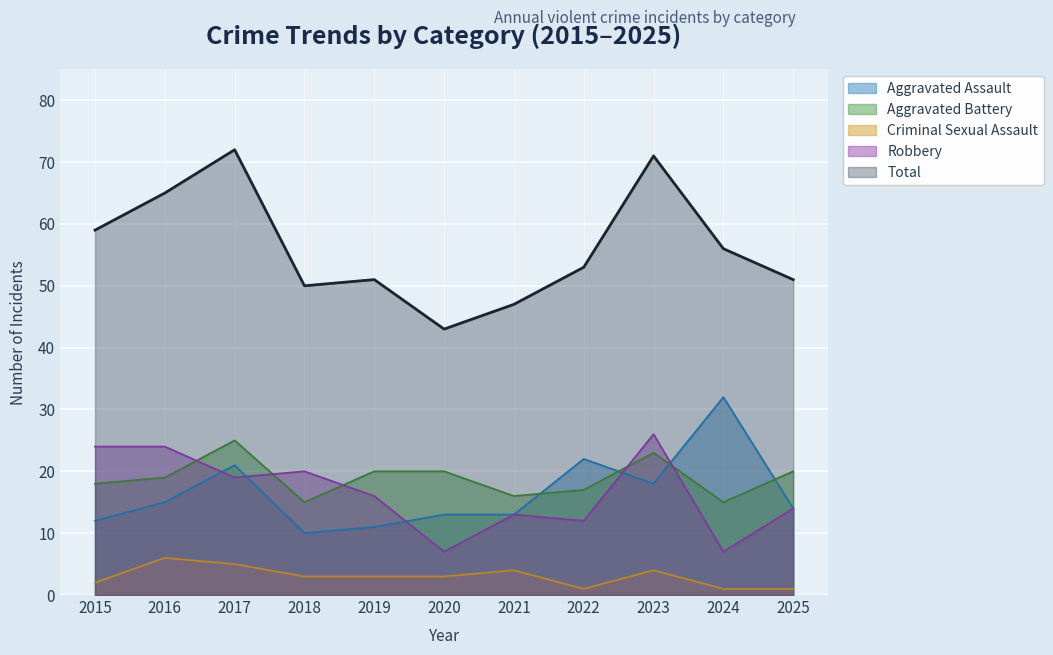

True or false: Total has more than 2 points higher than both neighbors.

True